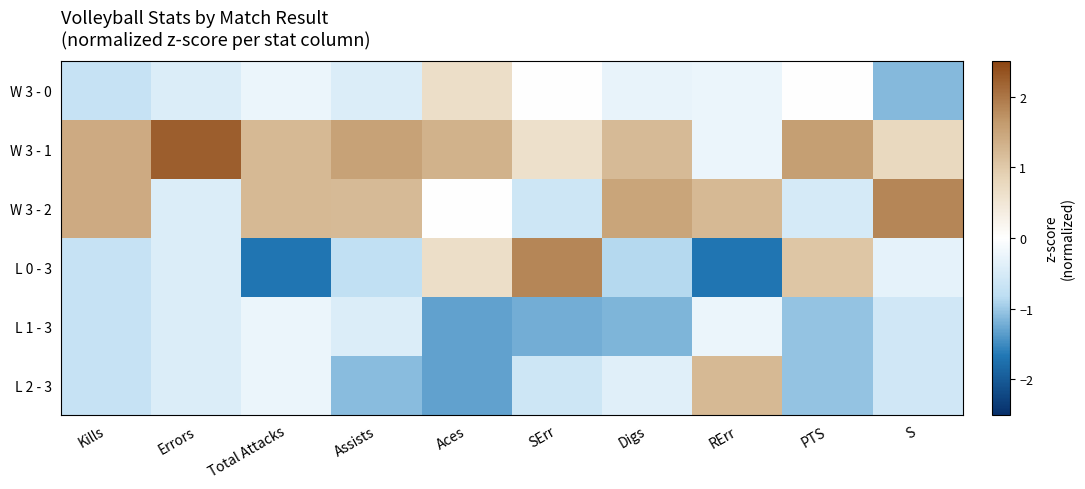

At which category is the sum across all series the highest?

RErr